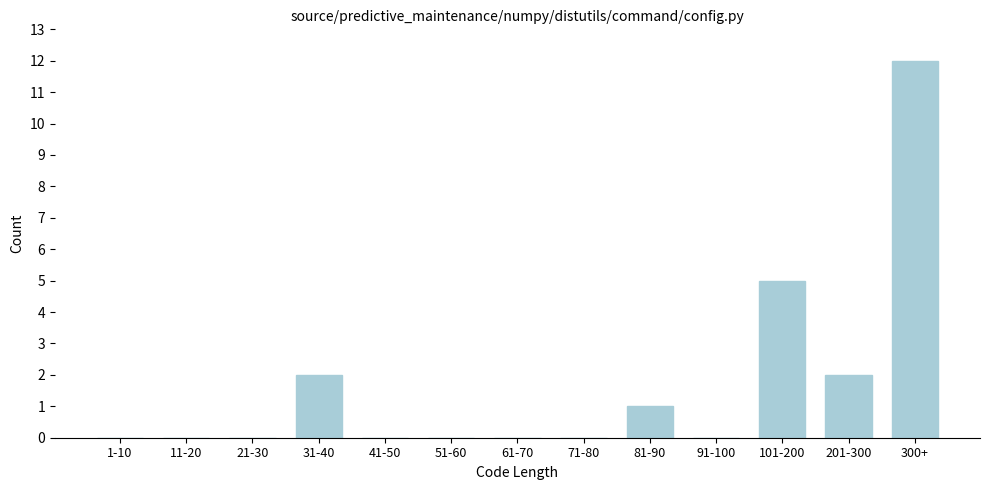

Reading left to right, list all the values displayed in this chart.

1-10=0	11-20=0	21-30=0	31-40=2	41-50=0	51-60=0	61-70=0	71-80=0	81-90=1	91-100=0	101-200=5	201-300=2	300+=12